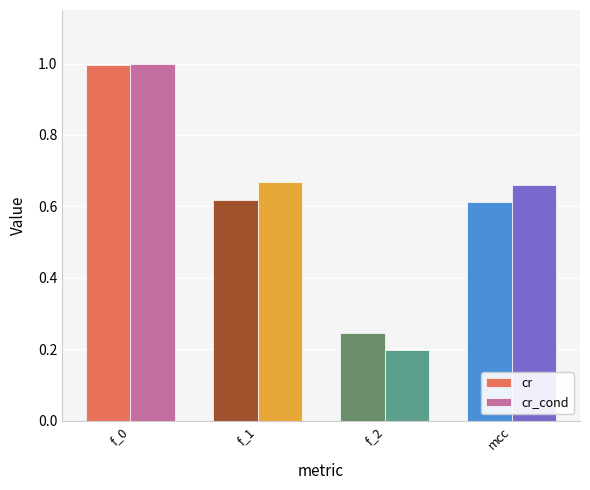

At which category is the sum across all series the highest?

f_0